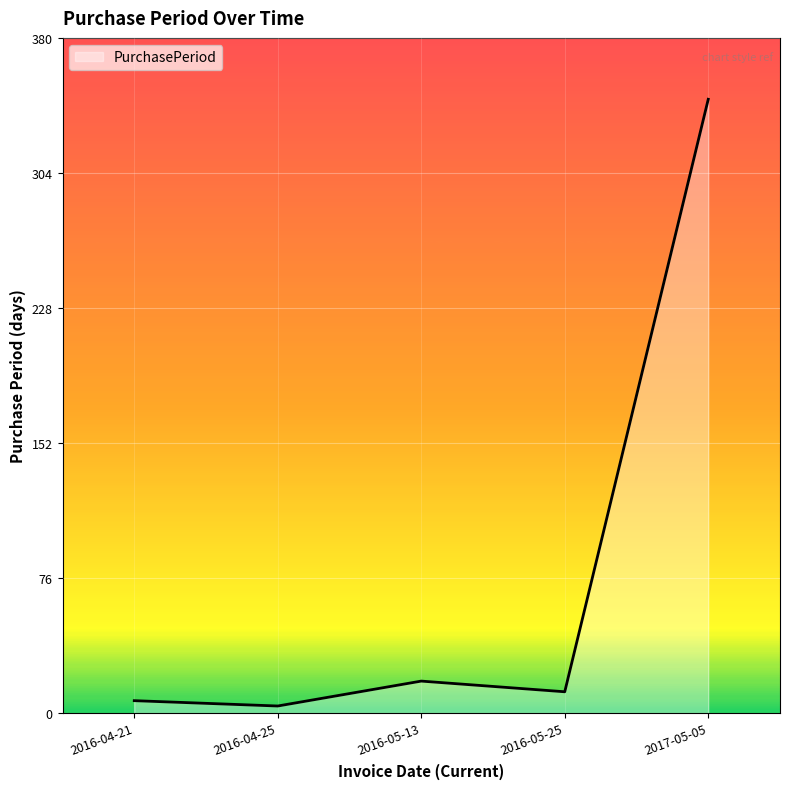

Is it true that the value at 2017-05-05 is 345?

True